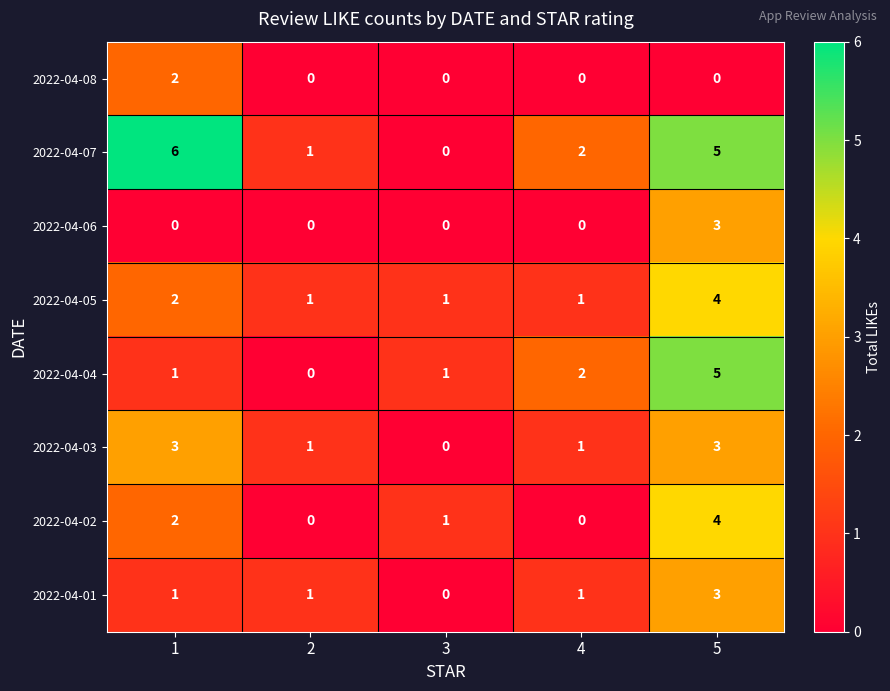

How many distinct data groups are displayed?

8